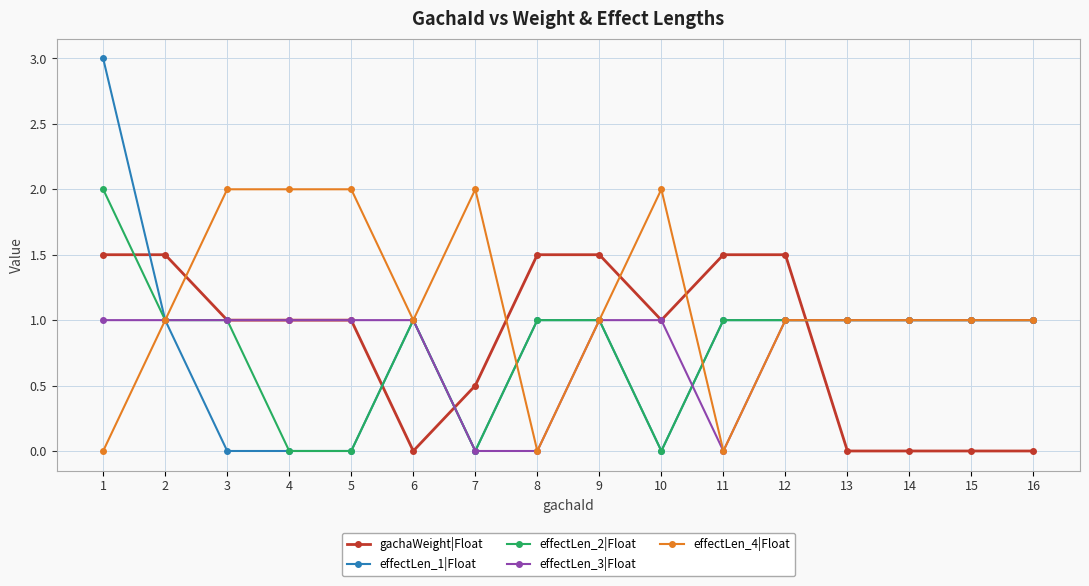

Which series has the largest total across all categories?

effectLen_4|Float